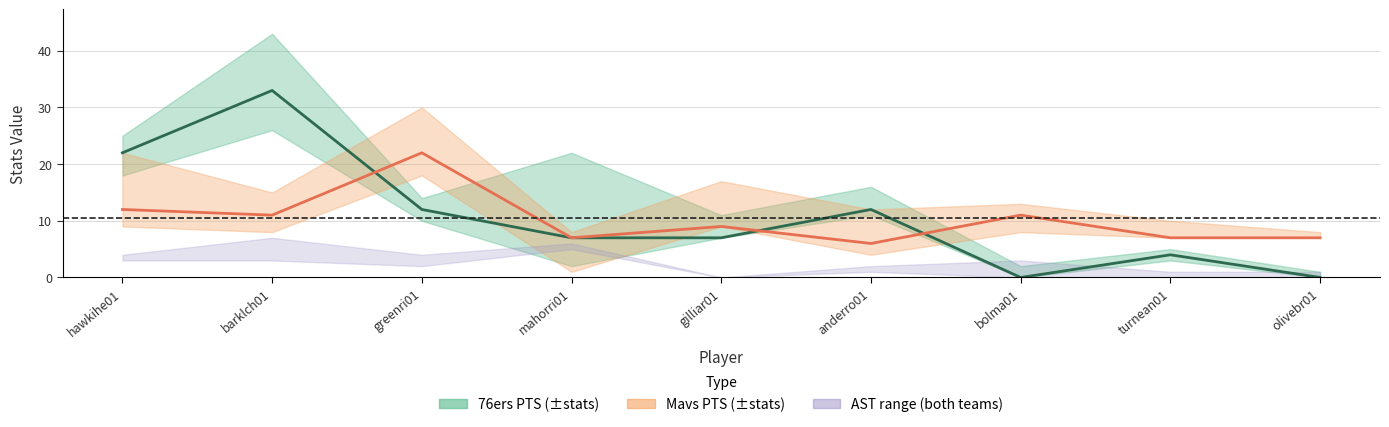

Rank the categories by Mavs PTS value from highest to lowest.

greenri01, hawkihe01, barklch01, bolma01, gilliar01, mahorri01, turnean01, olivebr01, anderro01